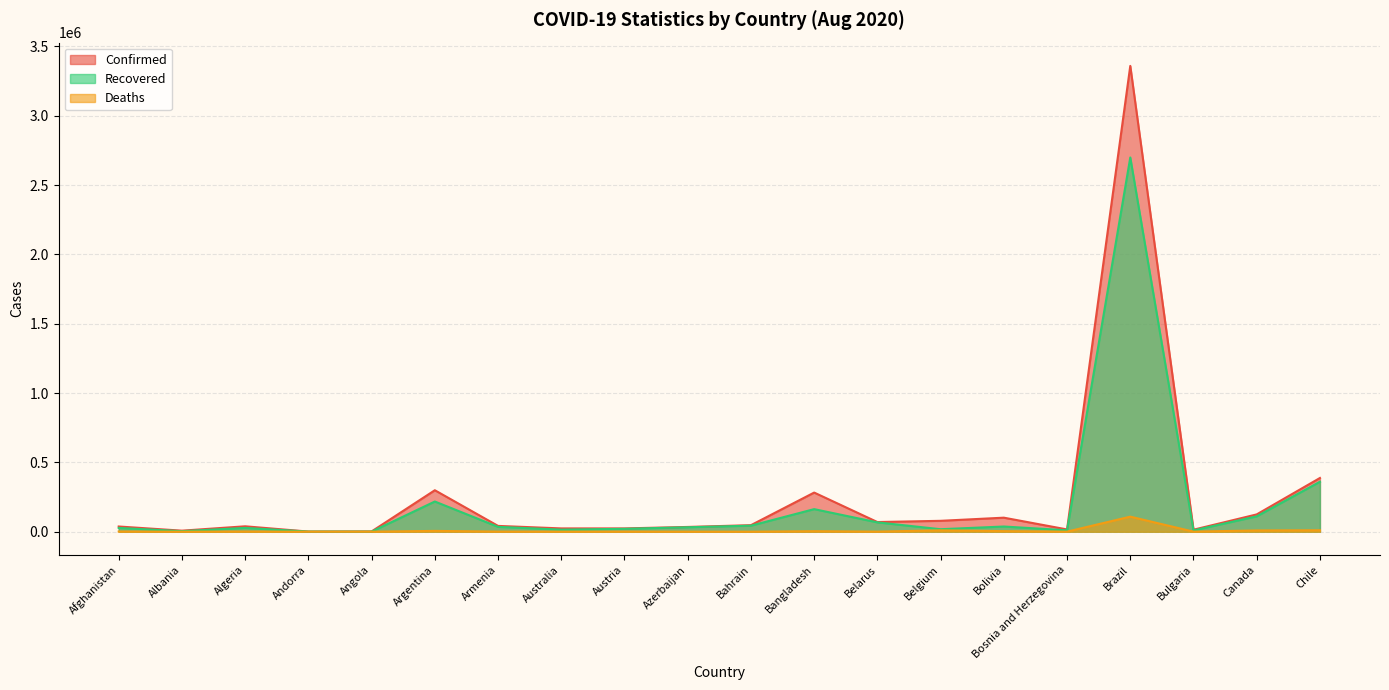

List the series in order of their peak value, lowest first.

Deaths, Recovered, Confirmed